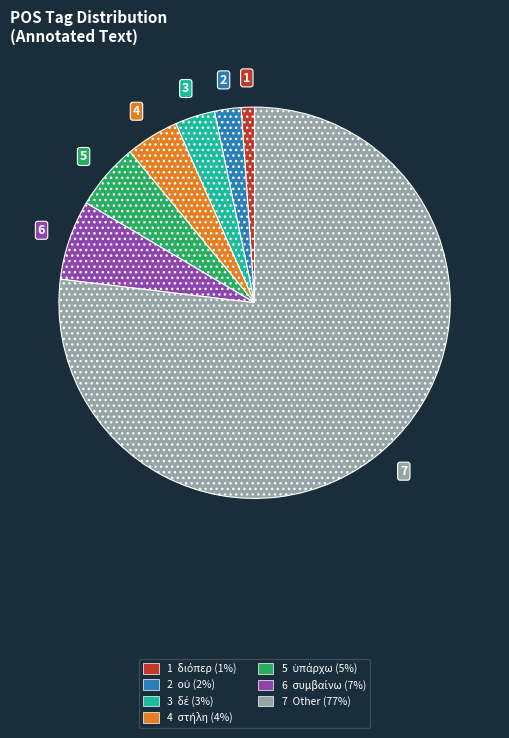

Between 5 and 2, which is larger?

5